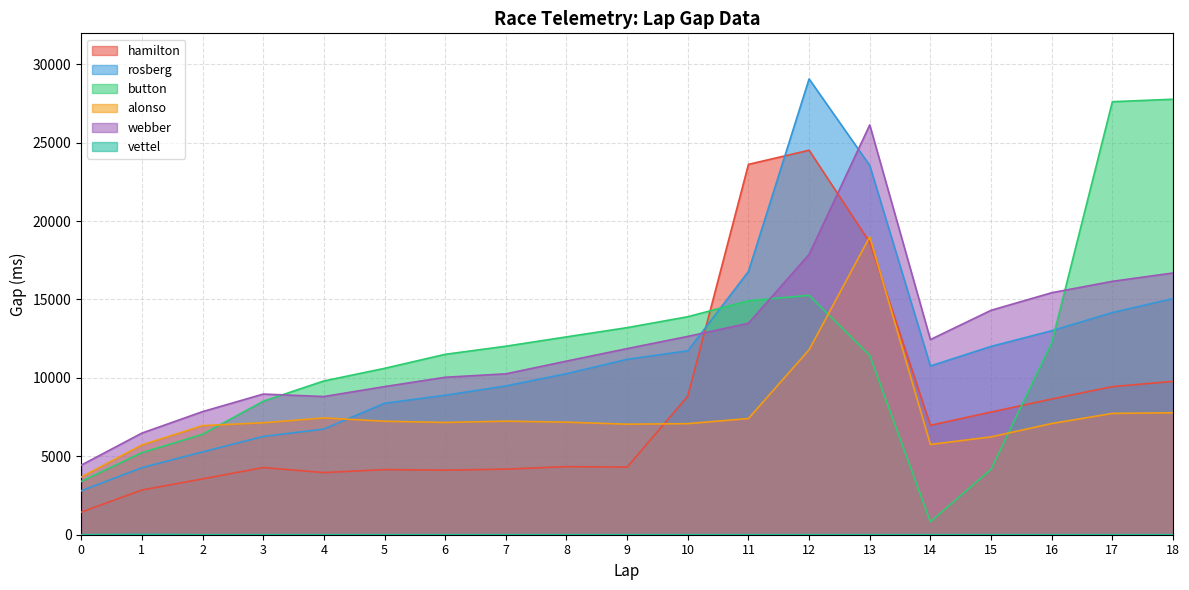

Is it true that hamilton equals 4310 at 9?

True